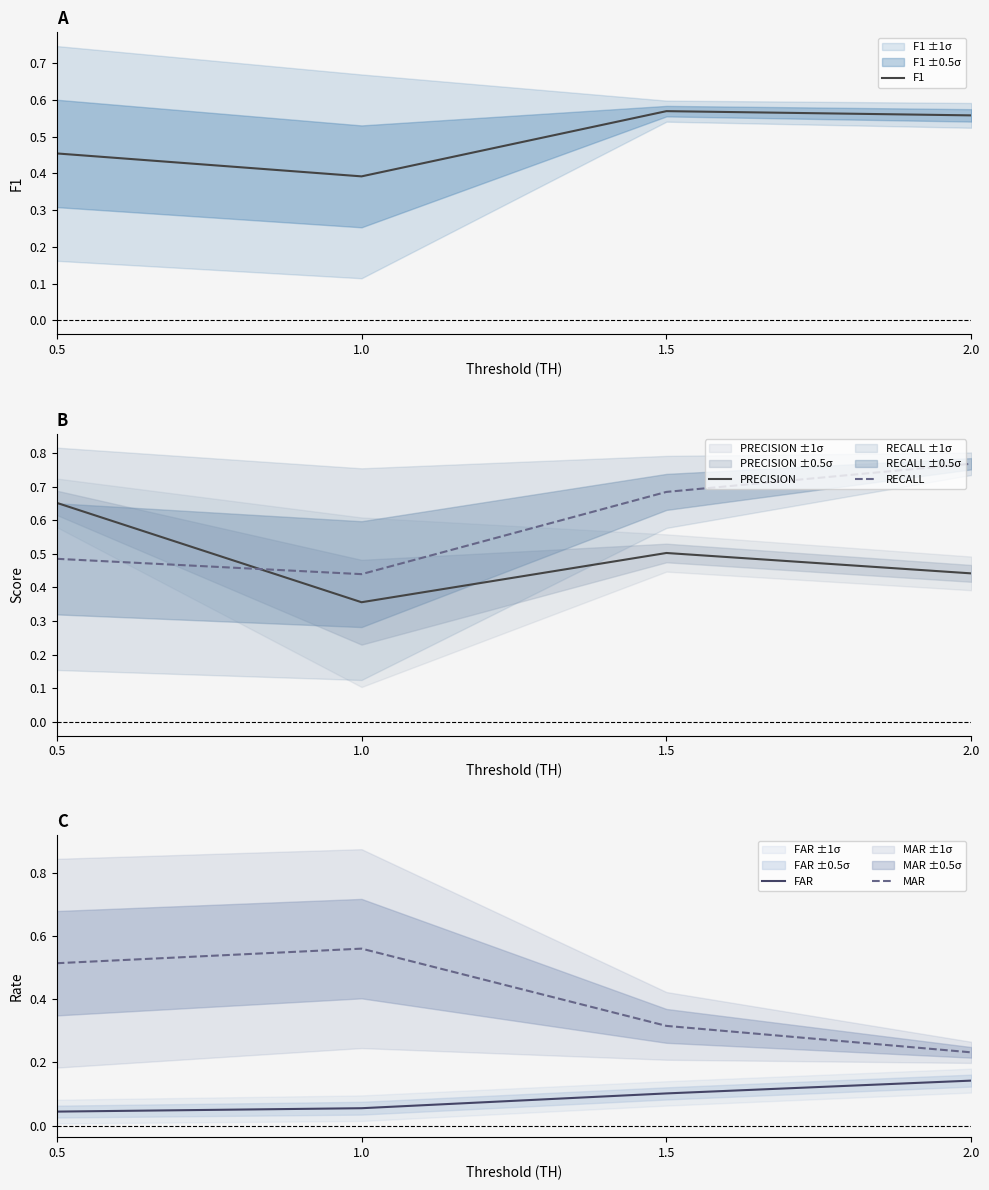

At which category is the sum across all series the highest?

1.5